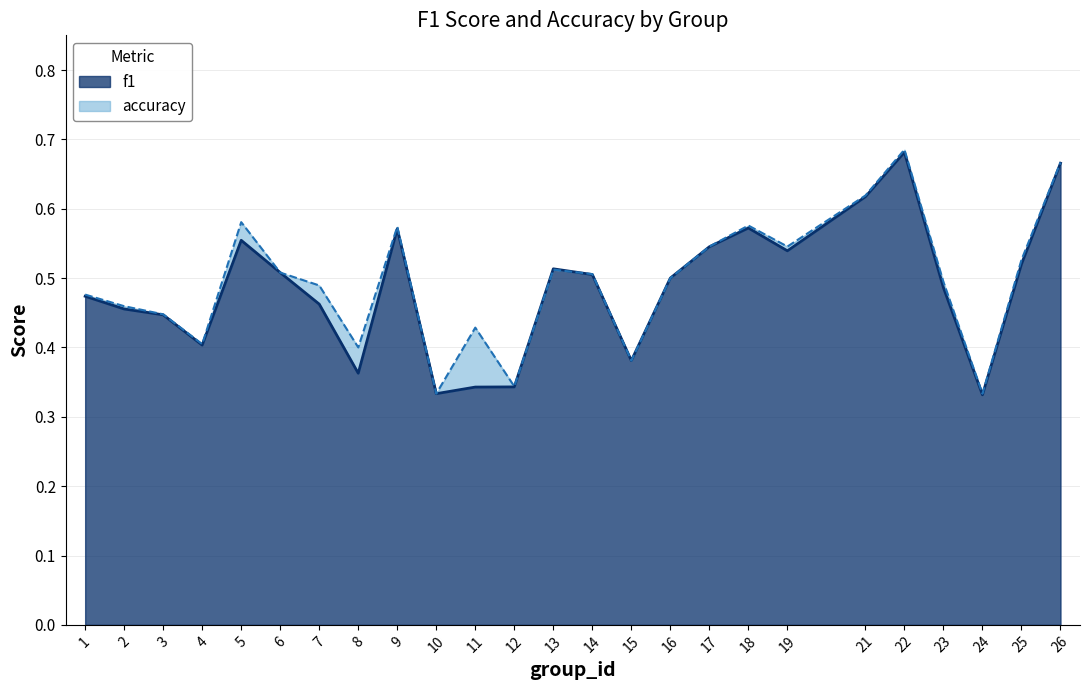

The value of f1 at 8 is 0.4. True or false?

True